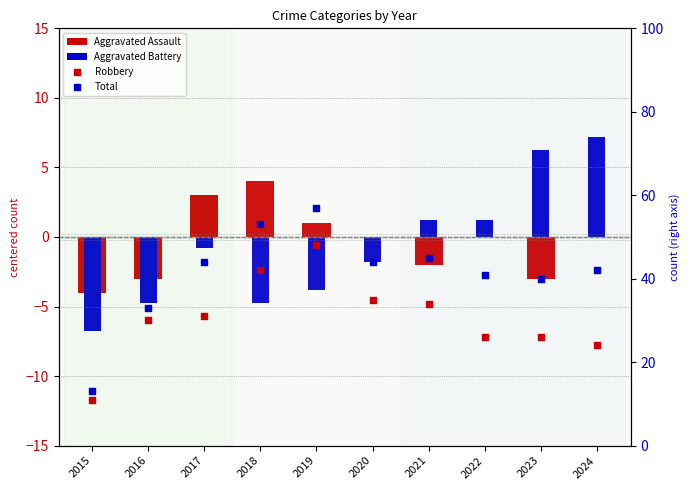

Is the value of Robbery at 2019 greater than the value of Total at 2020?

Yes